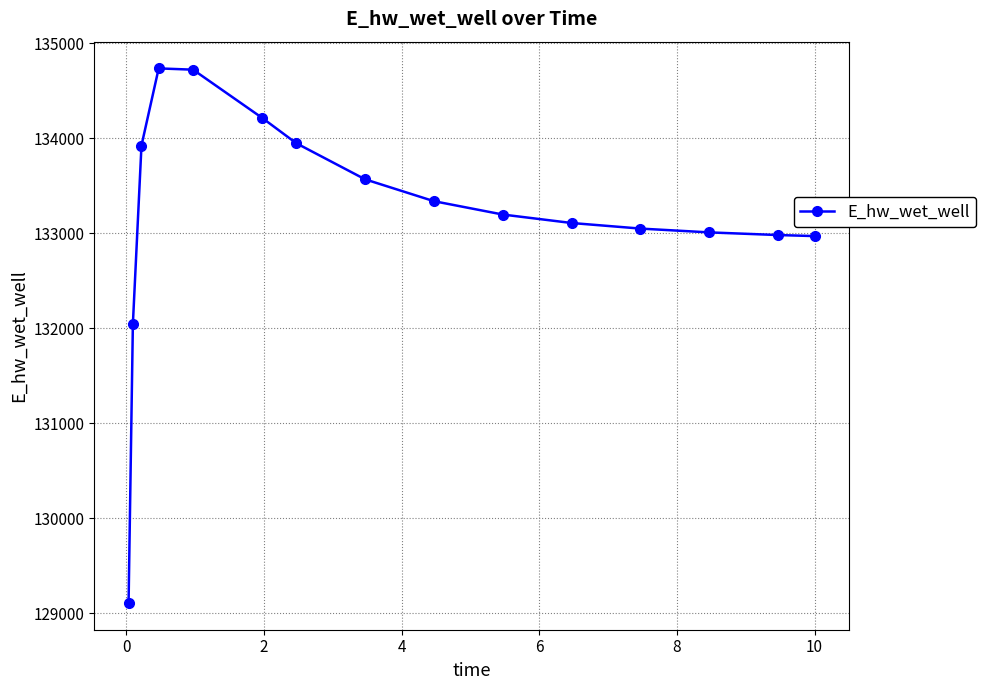

What is the minimum value shown in the chart?

129109.5